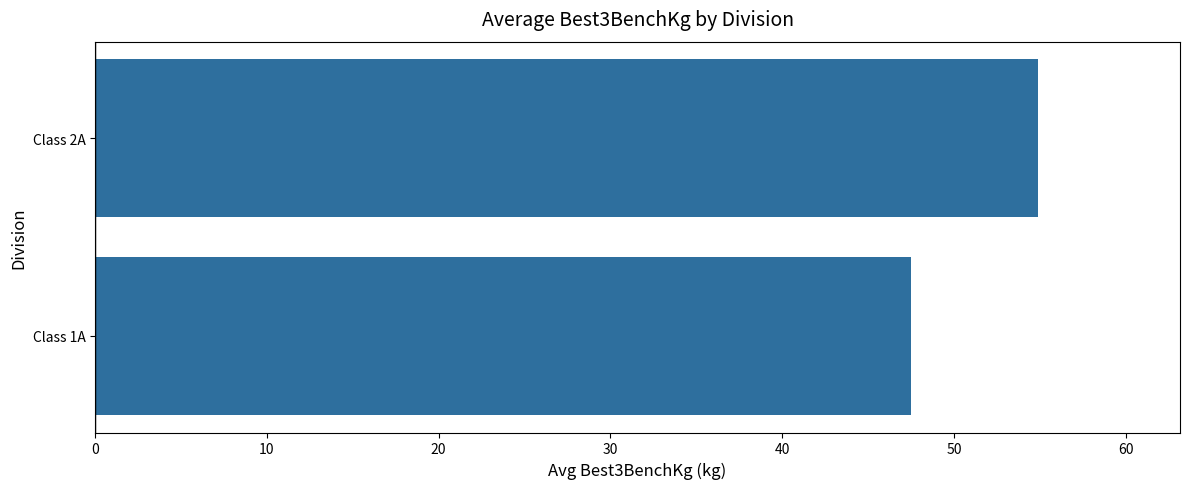

Reading bottom to top, what are all the values shown in this chart?

47.5	54.9